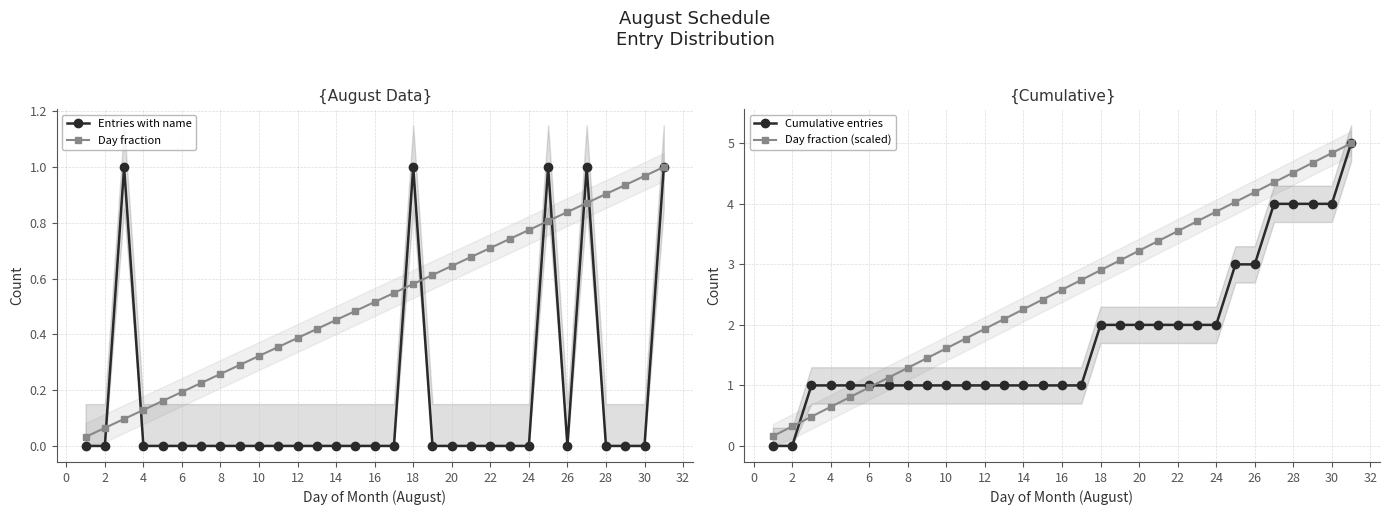

True or false: Day fraction has more than 0 interior local peaks.

False